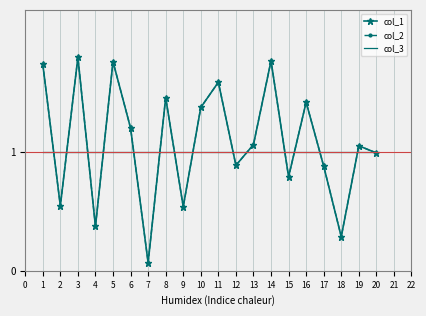

Reading left to right, extract all data points from this chart.

col_1: 1=1.7	2=0.5	3=1.8	4=0.4	5=1.8	6=1.2	7=0.1	8=1.5	9=0.5	10=1.4	11=1.6	12=0.9	13=1.1	14=1.8	15=0.8	16=1.4	17=0.9	18=0.3	19=1.1	20=1.0
col_2: 1=1.7	2=0.5	3=1.8	4=0.4	5=1.8	6=1.2	7=0.1	8=1.5	9=0.5	10=1.4	11=1.6	12=0.9	13=1.1	14=1.8	15=0.8	16=1.4	17=0.9	18=0.3	19=1.1	20=1.0
col_3: 1=1.0	2=1.0	3=1.0	4=1.0	5=1.0	6=1.0	7=1.0	8=1.0	9=1.0	10=1.0	11=1.0	12=1.0	13=1.0	14=1.0	15=1.0	16=1.0	17=1.0	18=1.0	19=1.0	20=1.0